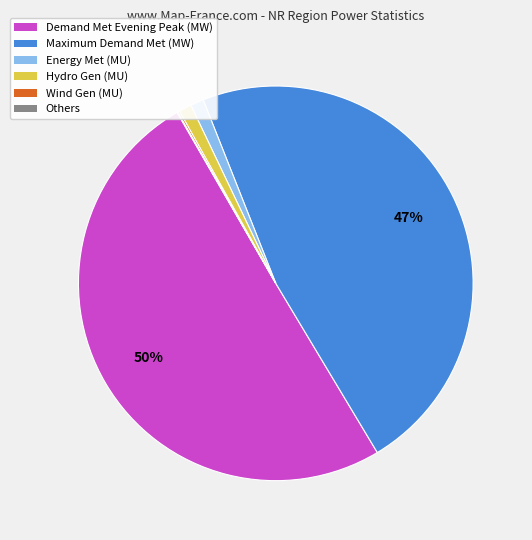

To the nearest percent, what is the average slice percentage?

17%